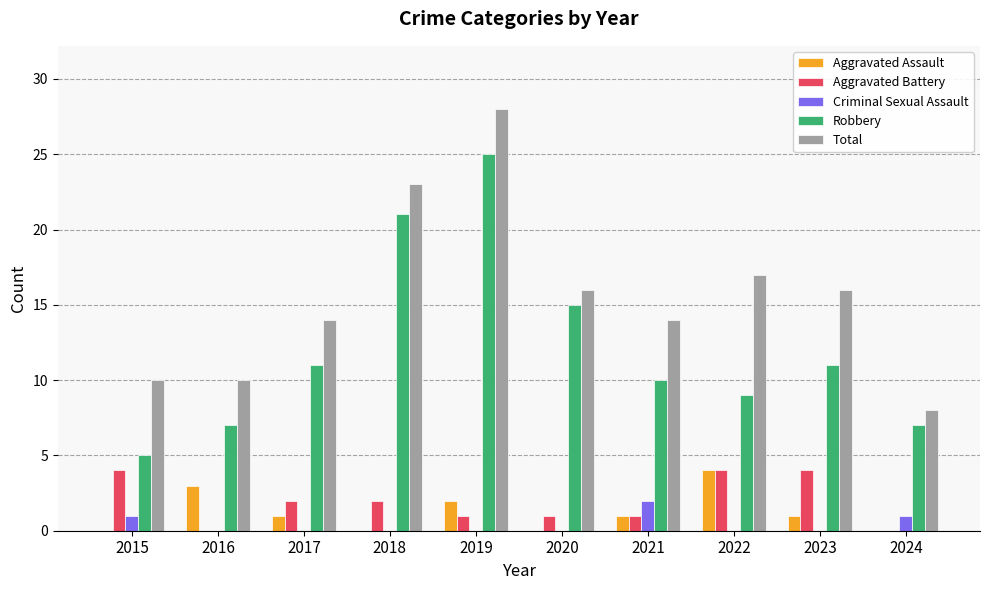

What is the sum of all Aggravated Assault values?

12